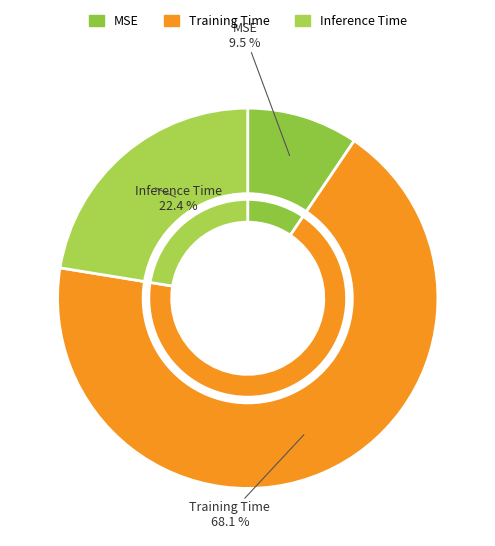

True or false: Inference Time accounts for 13% of the total.

False